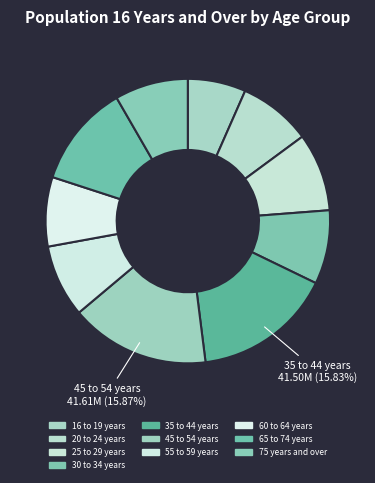

What is the ratio of the value at 55 to 59 years to the value at 75 years and over?

1.0